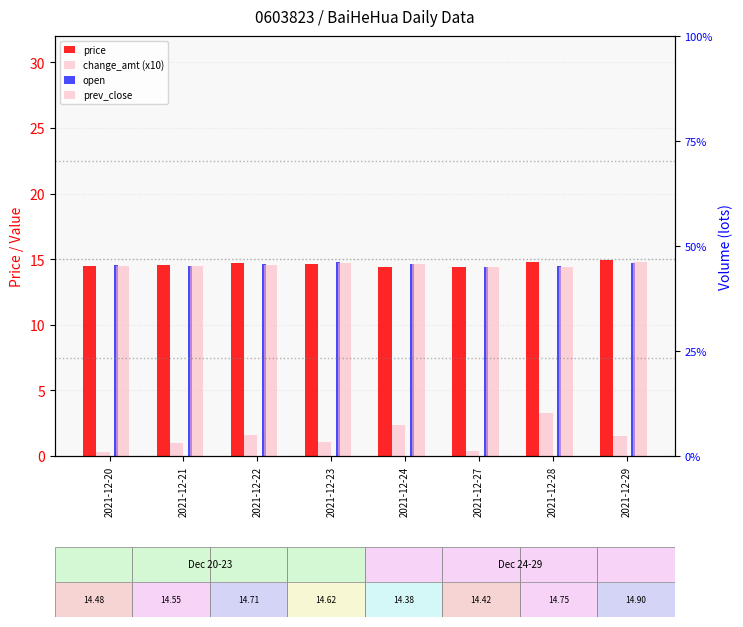

How many bars are there in total?

32